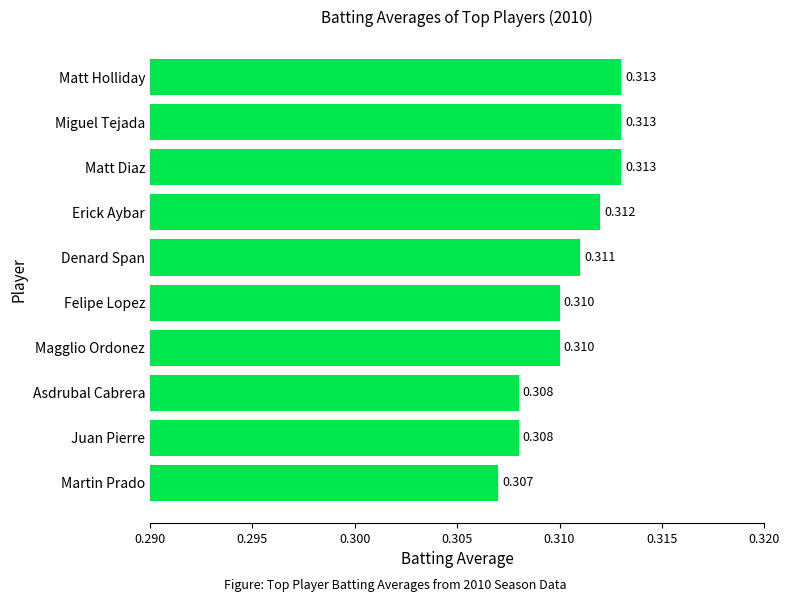

Which has a higher value, Felipe Lopez or Denard Span?

Denard Span